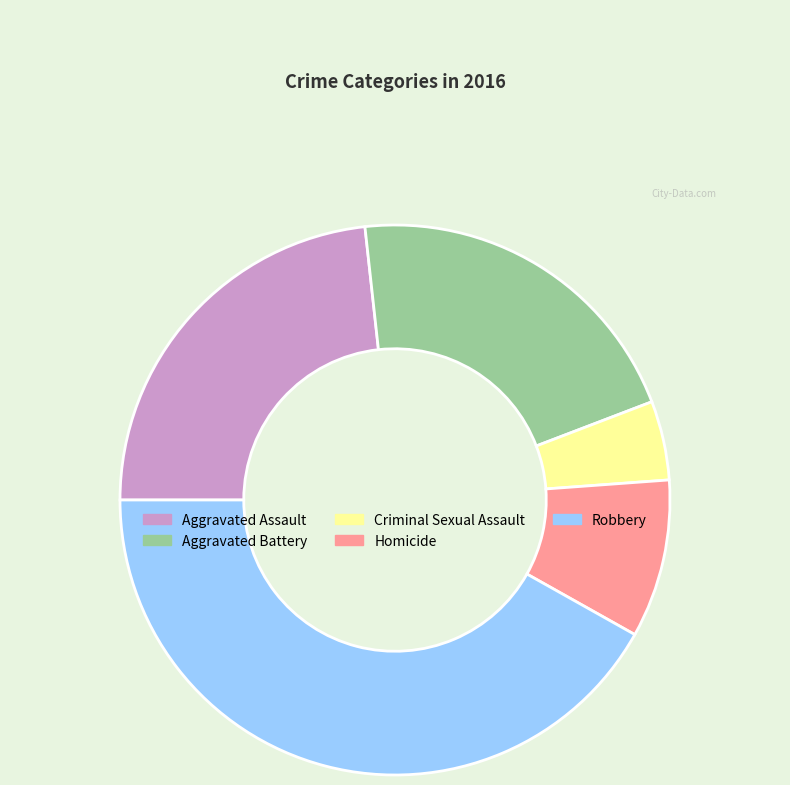

Does Criminal Sexual Assault account for over 50% of the chart?

No